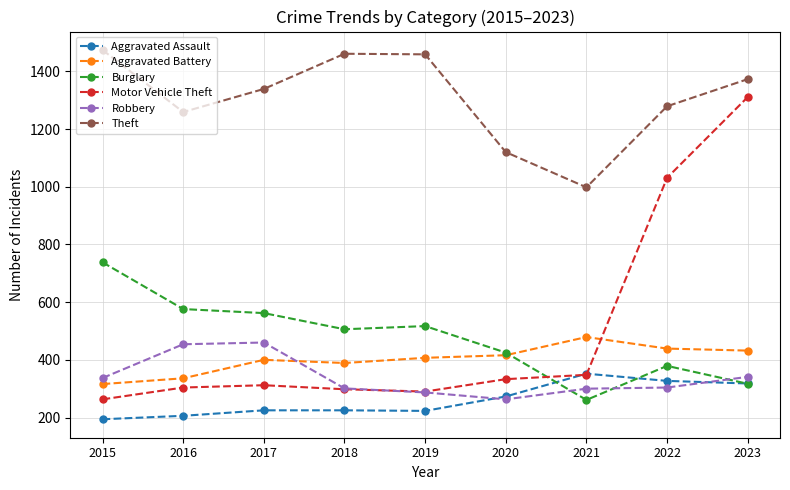

What is the value of the Aggravated Assault point at the 1st from the left?

194